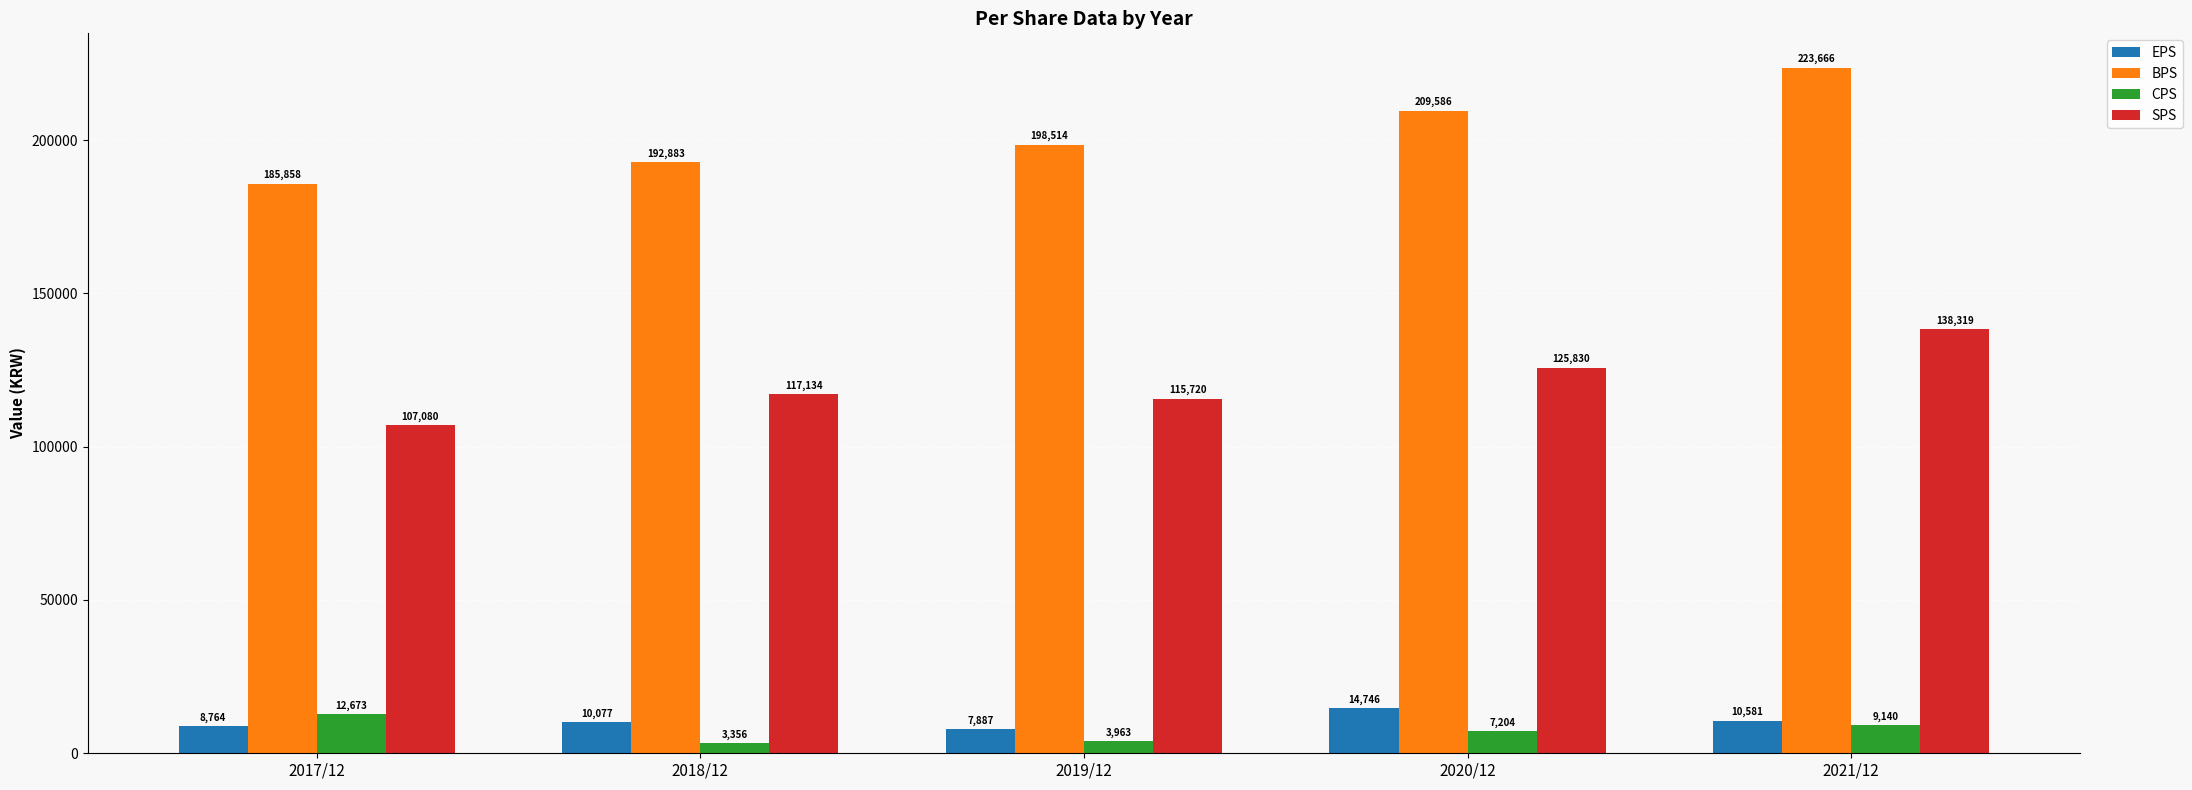

At which label does CPS first exceed 7204?

2017/12